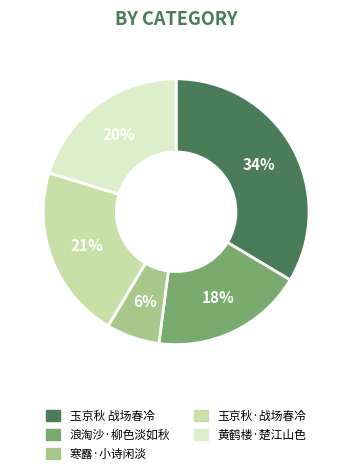

Between 浪淘沙·柳色淡如秋 and 黄鹤楼·楚江山色, which is larger?

黄鹤楼·楚江山色